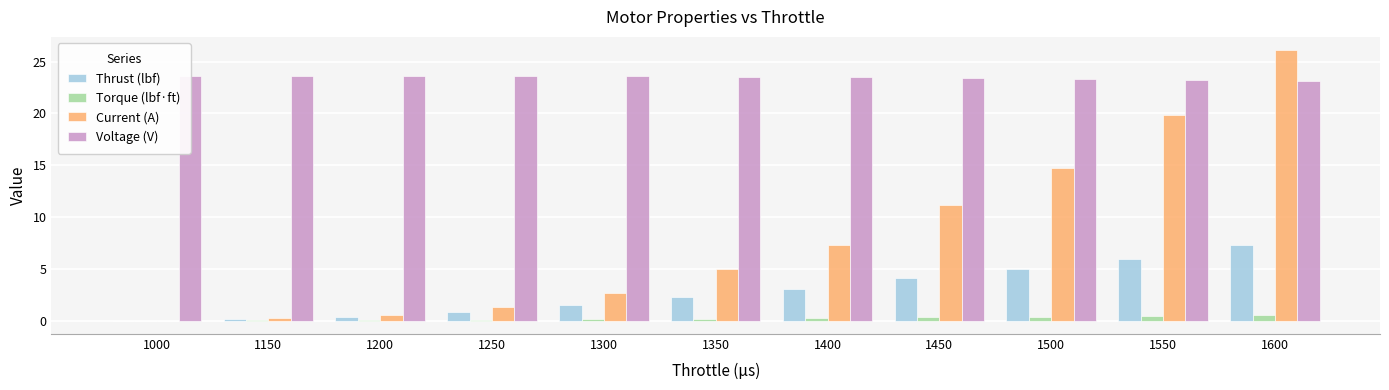

The Thrust (lbf) series shows 0.9 at 1250. True or false?

True